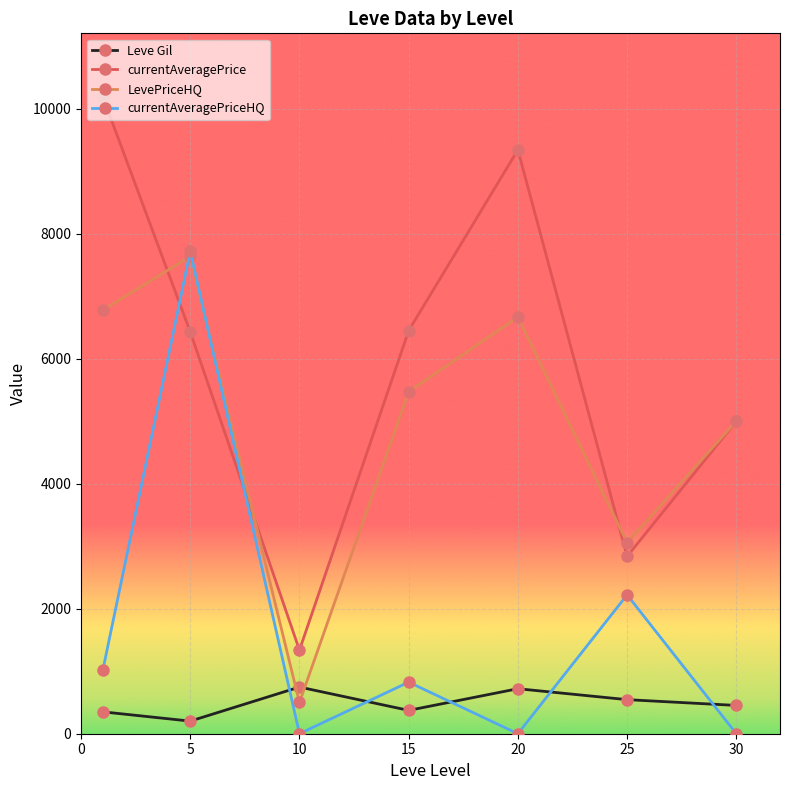

True or false: Leve Gil and currentAveragePriceHQ intersect in this chart.

True